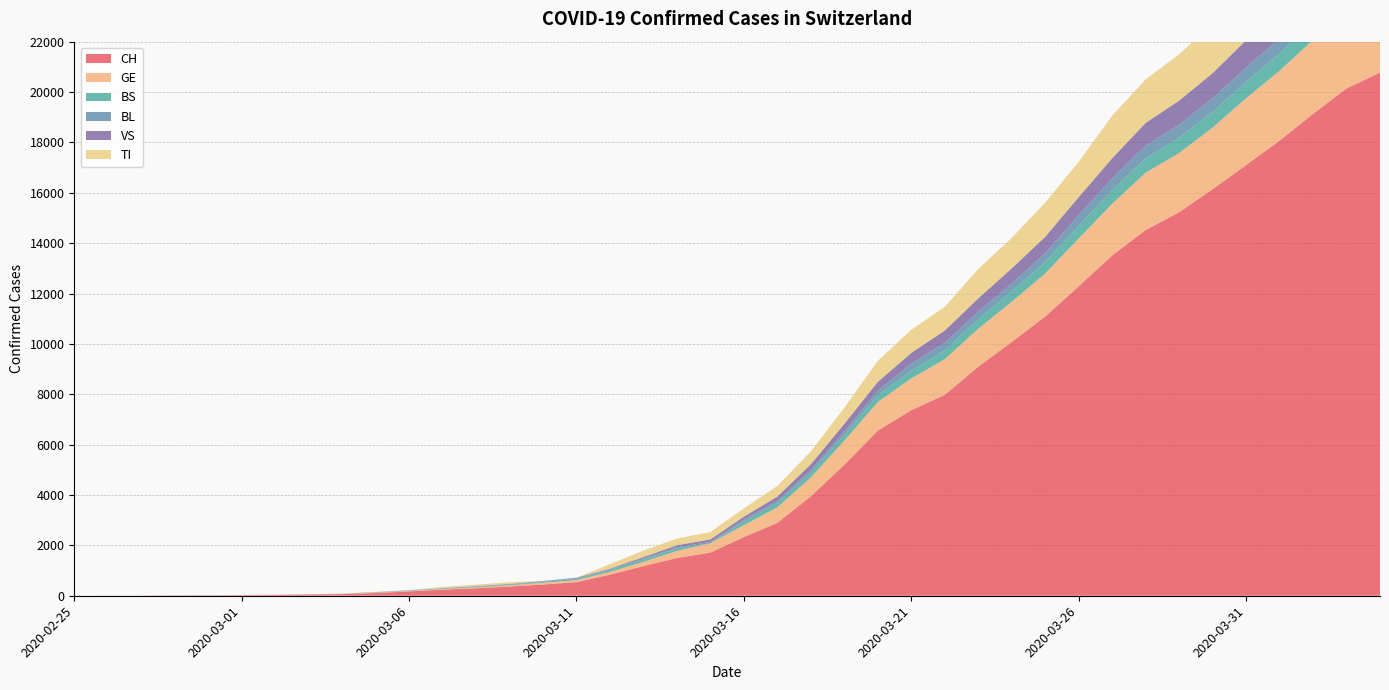

Reading left to right, extract all data points from this chart.

CH: 1	2	4	11	14	20	26	46	63	109	175	243	298	368	447	540	839	1176	1500	1713	2332	2892	3947	5199	6555	7368	7975	9094	10075	11087	12285	13512	14521	15228	16141	17098	18069	19133	20141	20773
GE: 0	1	1	3	5	7	7	9	9	13	17	26	35	44	68	79	108	173	282	372	472	619	751	961	1136	1262	1417	1509	1598	1708	1902	2051	2277	2349	2450	2657	2775	2938	3220	3384
BS: 0	0	1	1	1	1	1	3	3	8	15	21	24	28	33	49	73	92	100	0	144	165	182	222	272	299	358	376	414	466	505	534	573	609	621	657	691	718	758	771
BL: 0	0	0	1	2	2	2	2	2	6	6	15	19	20	22	26	26	42	47	54	76	89	116	134	184	282	289	302	306	341	422	466	502	511	539	561	588	610	625	656
VS: 0	0	0	1	1	0	3	3	4	5	6	0	7	12	17	22	30	53	76	98	116	173	225	311	346	433	490	527	606	651	715	808	902	964	1000	1085	1145	1218	1273	1319
TI: 1	0	0	0	0	0	2	4	5	18	0	45	58	68	0	0	180	258	265	291	330	422	511	638	834	918	939	1165	1211	1354	1401	1688	1727	1837	1962	2091	2195	2271	2377	2422